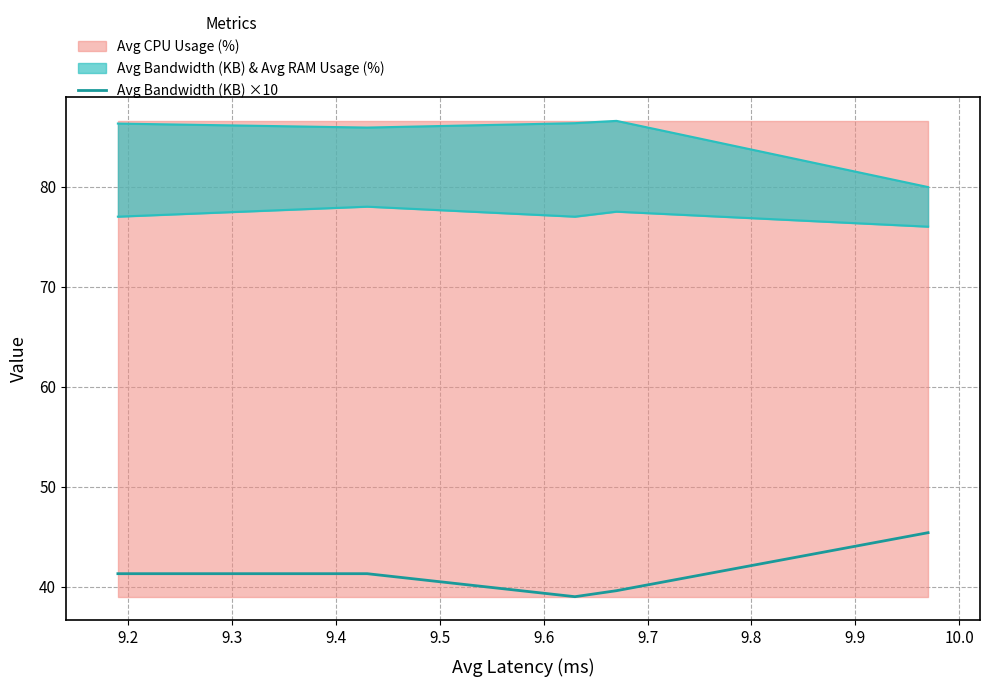

What is the average value?

41.3